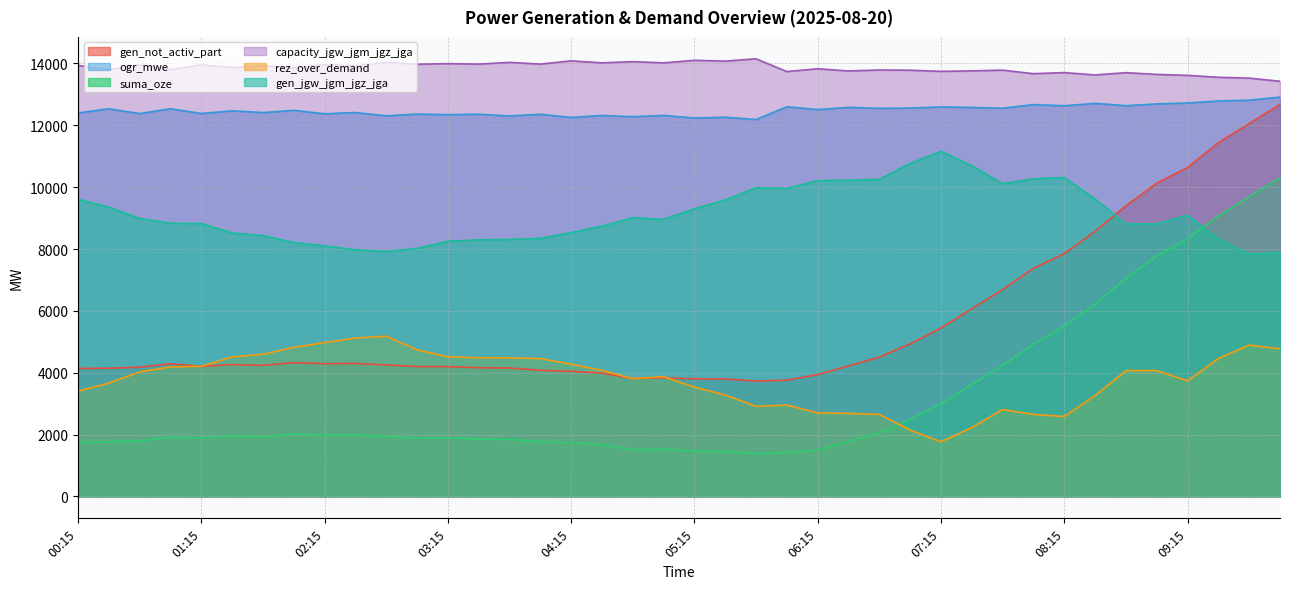

Which series has the largest range (max minus min)?

gen_not_activ_part